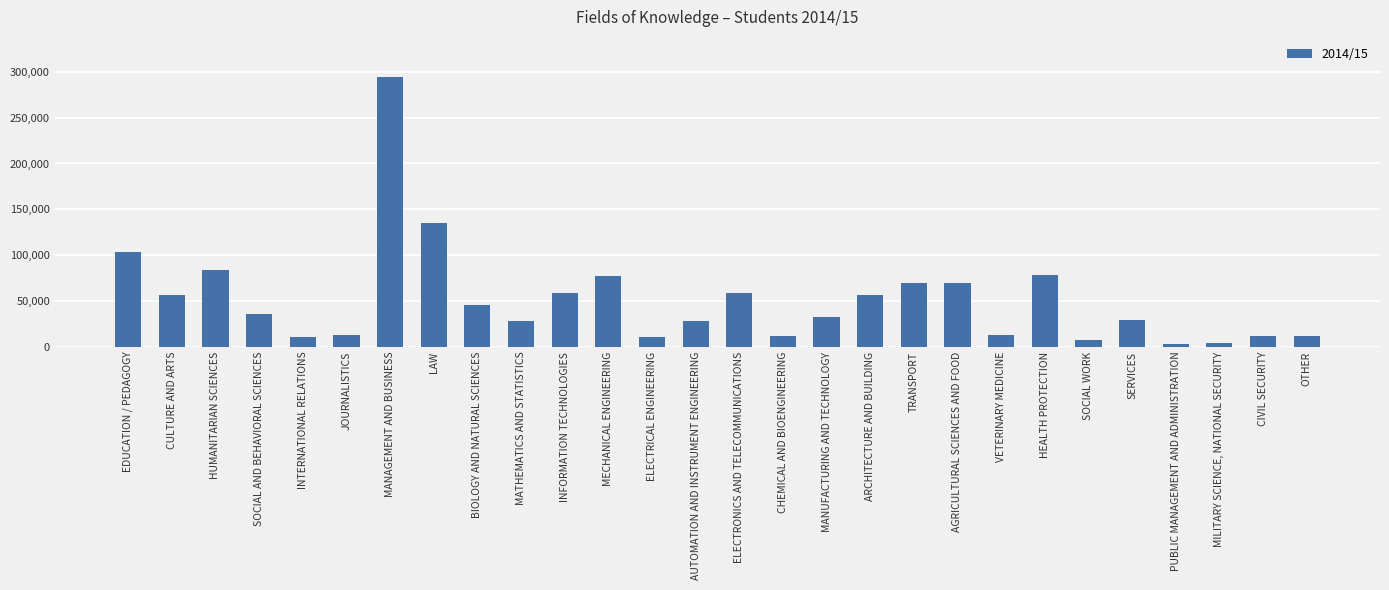

What is the sum of all values?

1437955